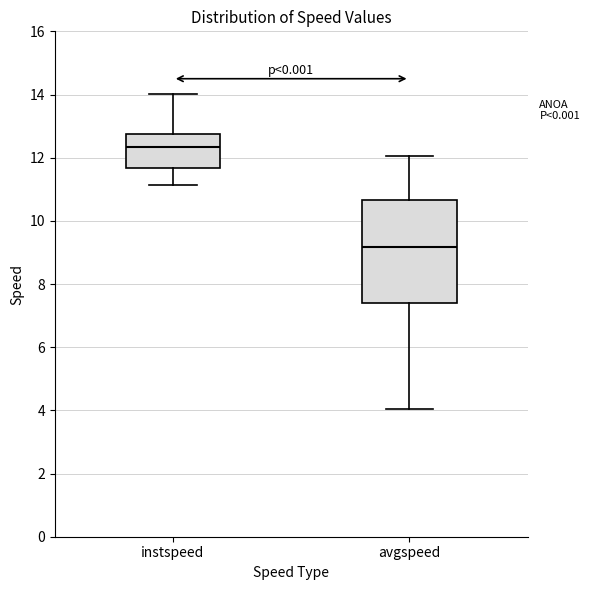

Where is the lower edge of the box for instspeed on the y-axis? The values are not printed on the chart, so give them approximately, as read against the axis.

11.6